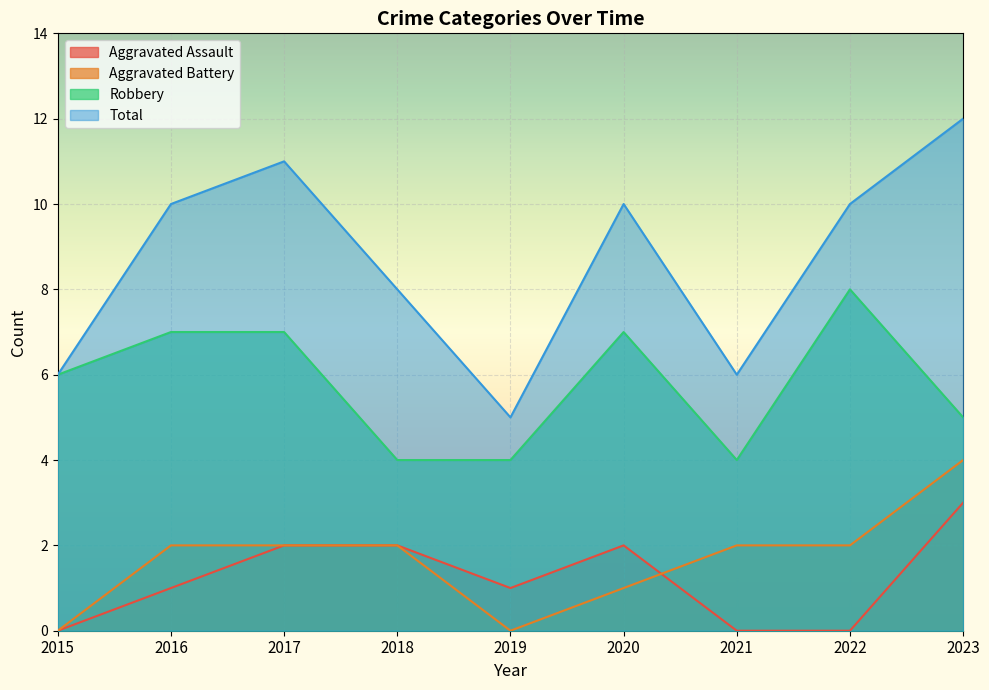

At which category is the sum across all series the highest?

2023